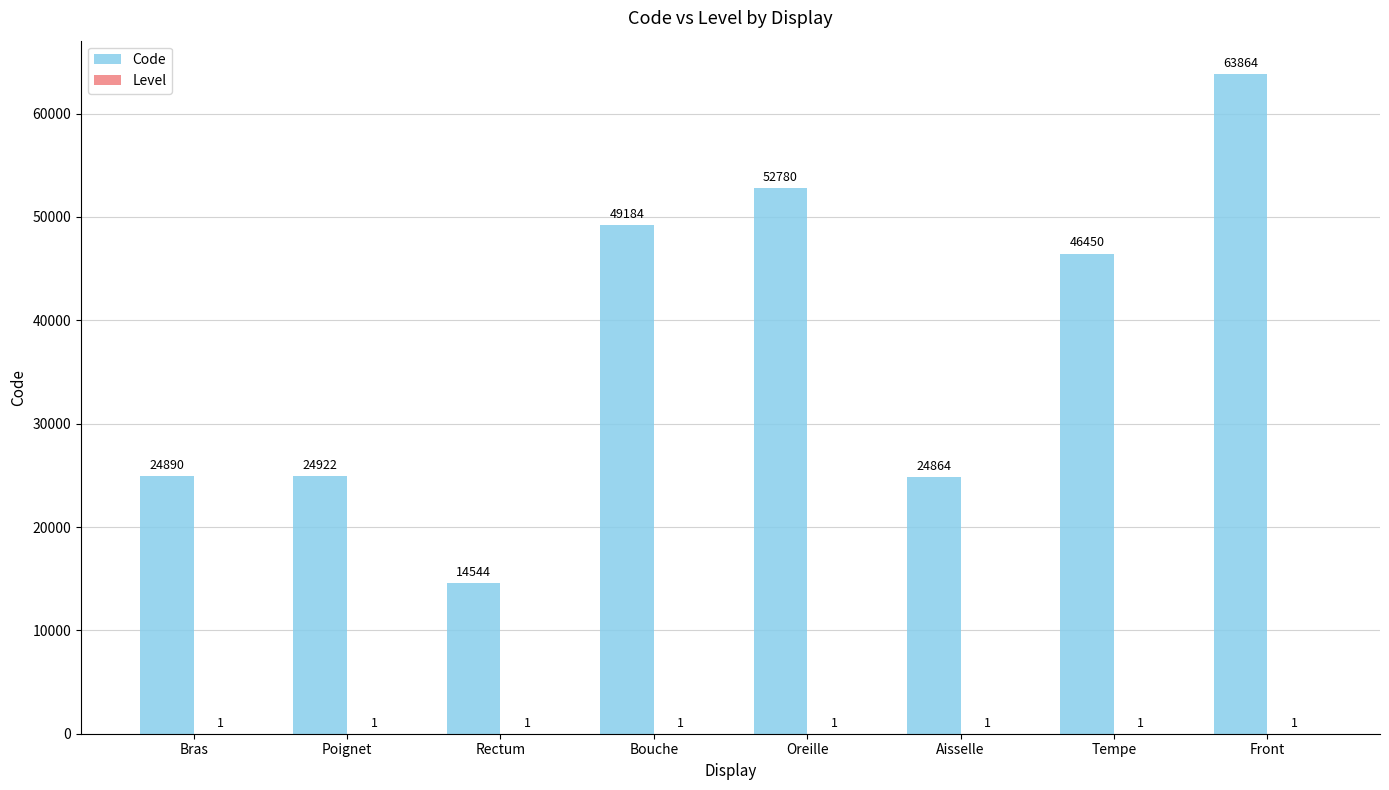

How many groups of bars are there?

8